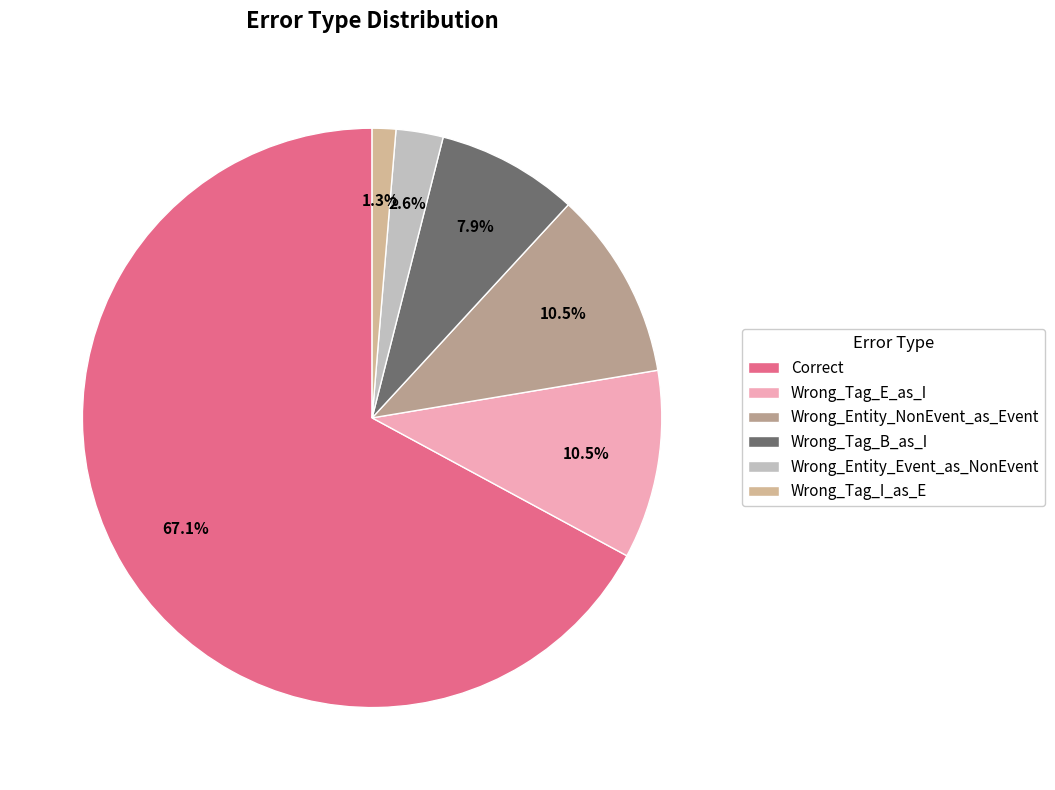

Does Wrong_Tag_E_as_I represent more than half of the total?

No